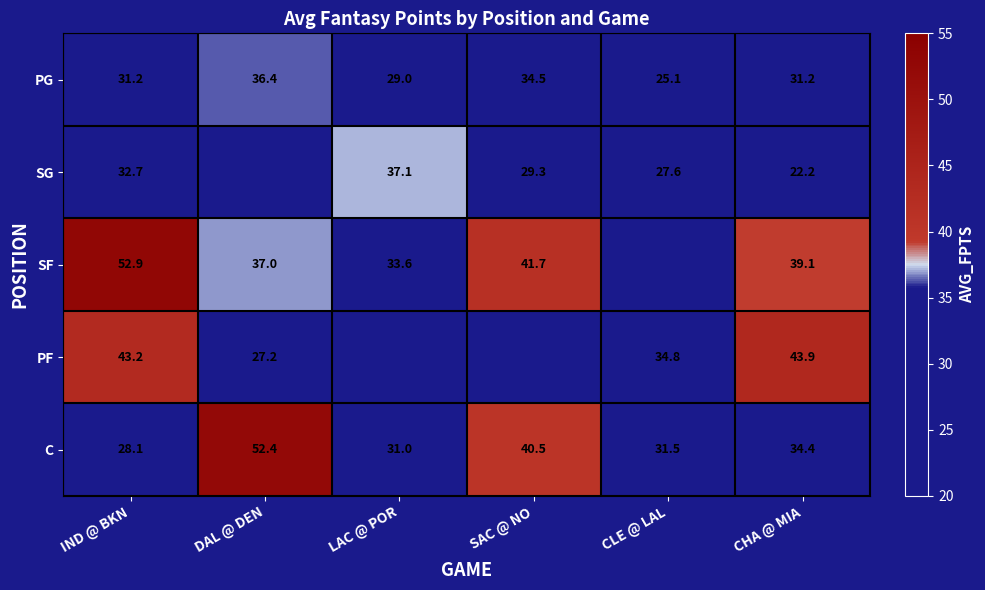

Rank the series at IND @ BKN from highest to lowest value.

SF, PF, SG, PG, C